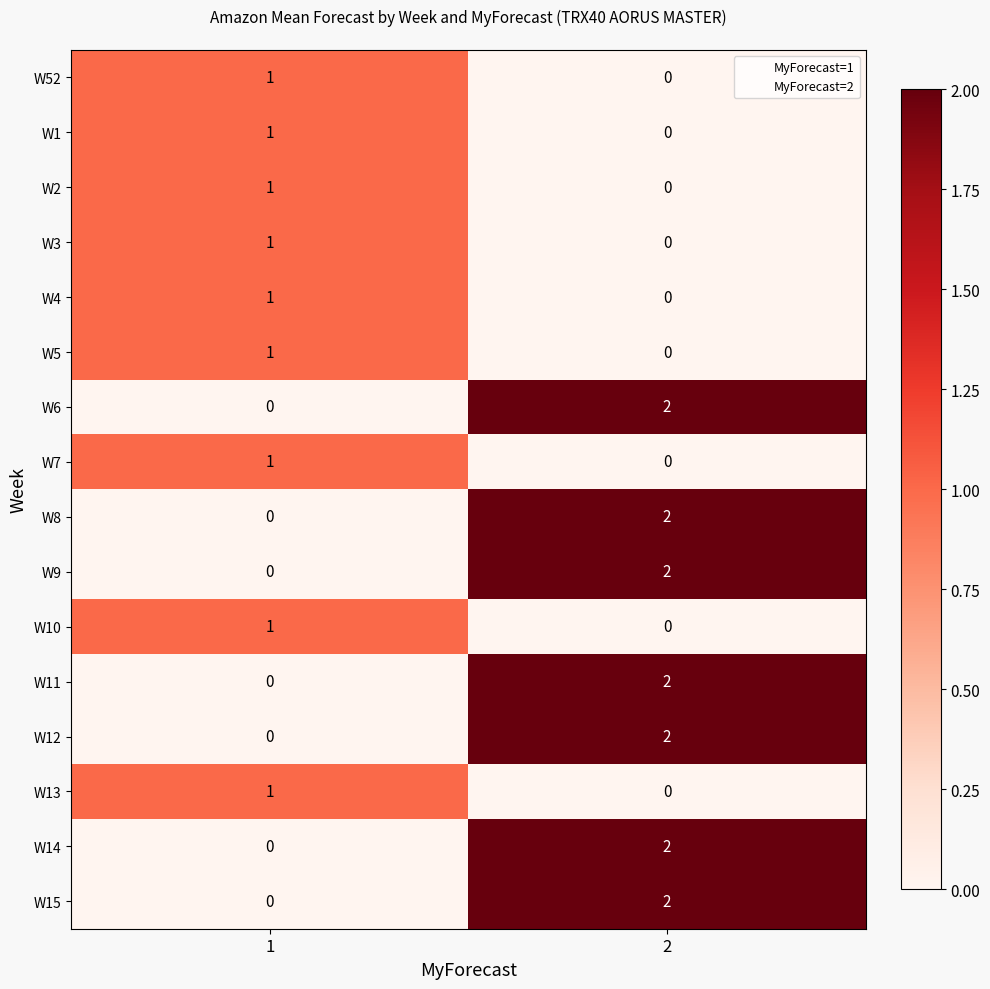

List the labels in order of W11 value, smallest first.

1, 2